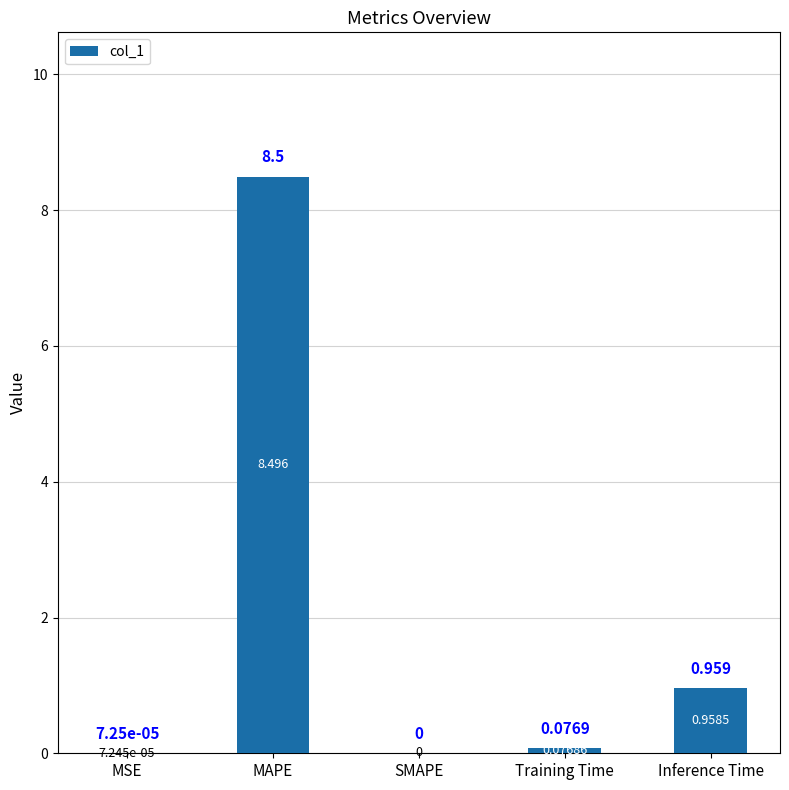

At which label is the value closest to 4?

Inference Time